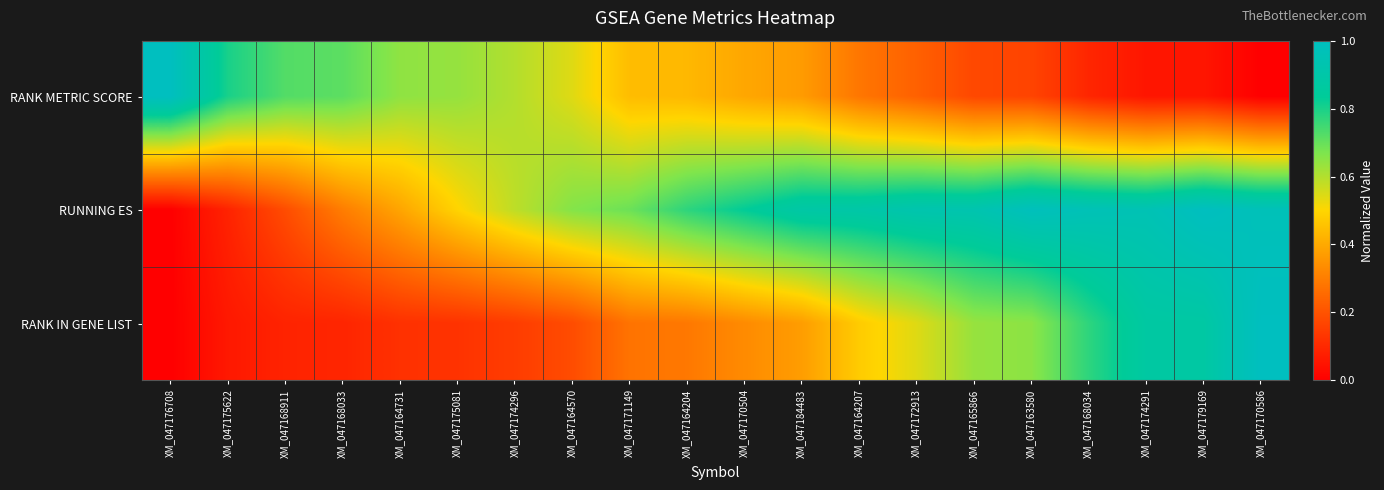

List the series in order of their peak value, highest first.

RANK METRIC SCORE, RUNNING ES, RANK IN GENE LIST